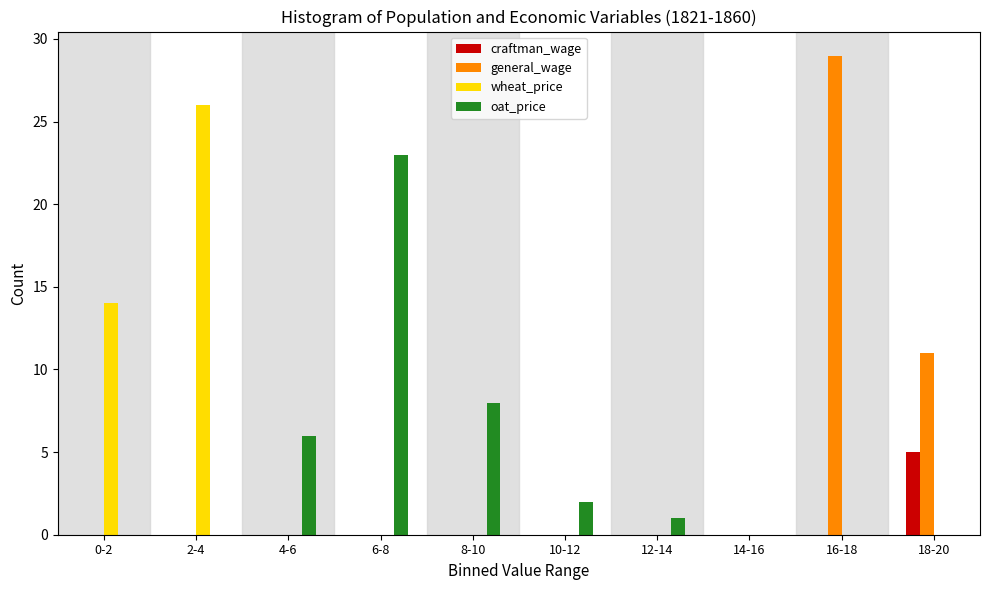

At which label does oat_price reach its peak?

6-8